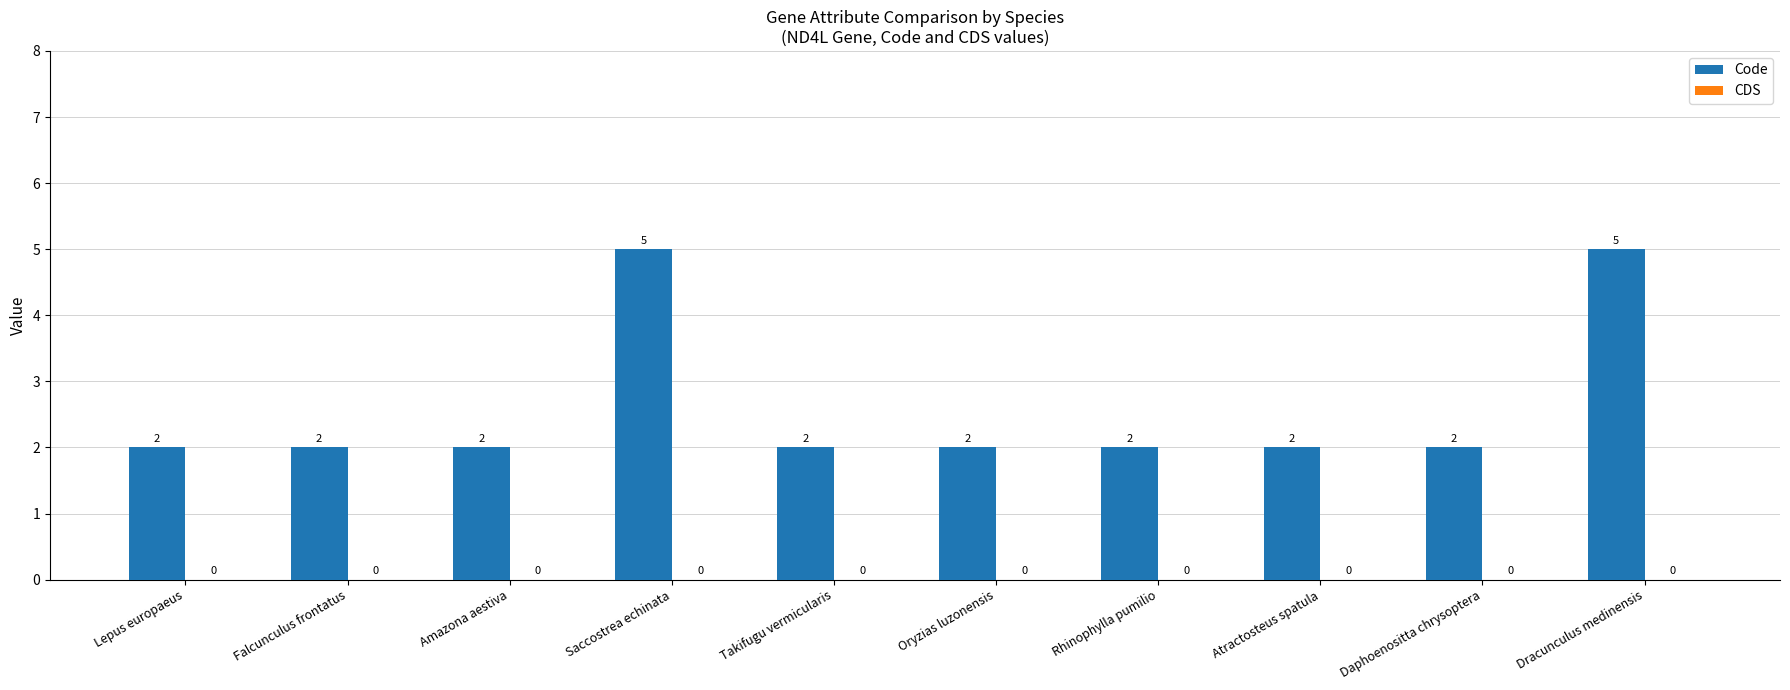

How many distinct data groups are displayed?

1